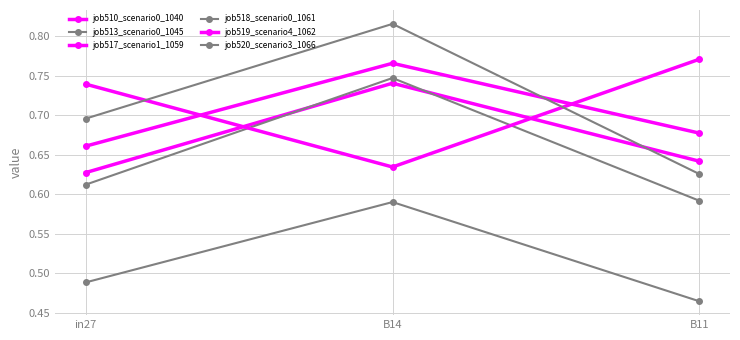

What is the sum of all job517_scenario1_1059 values?

2.1